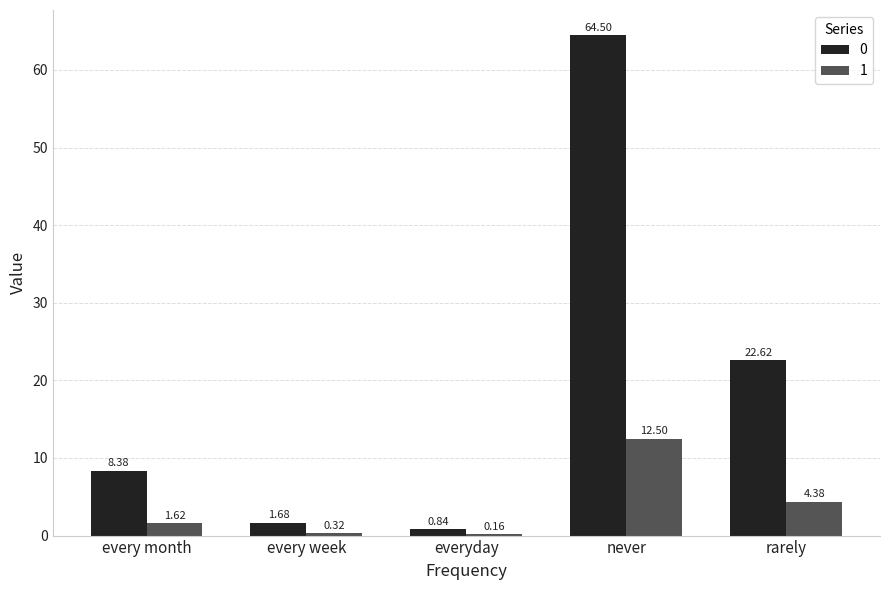

Are the bars horizontal?

No